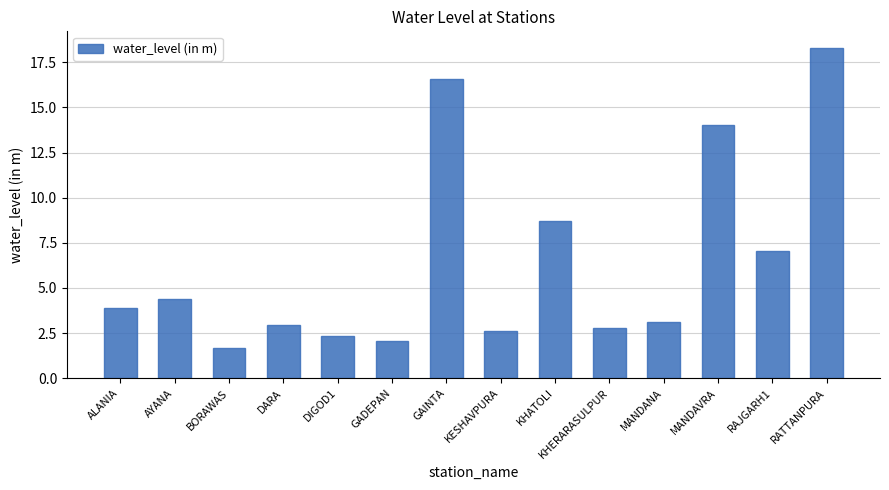

What is the label of the 10th bar from the right?

DIGOD1